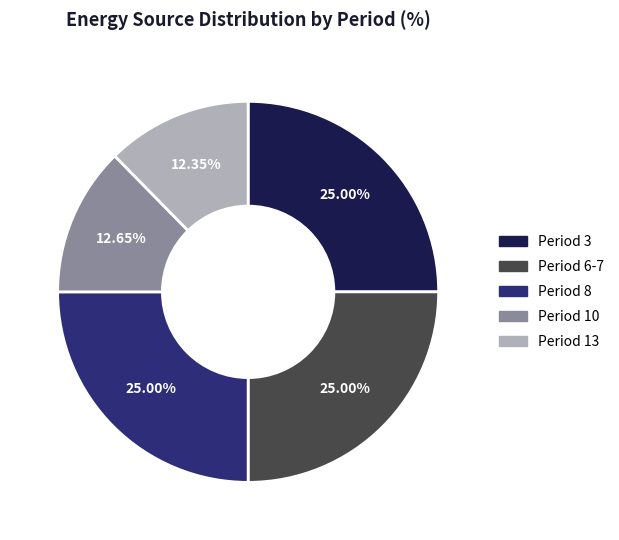

Is there a majority slice in this chart?

No